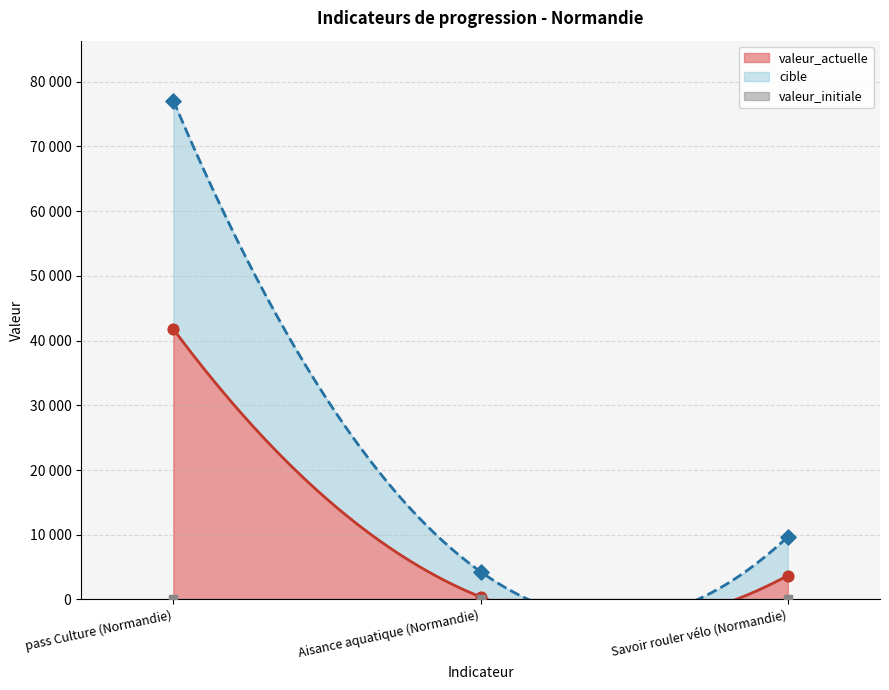

Which series reaches the maximum Y coordinate?

cible